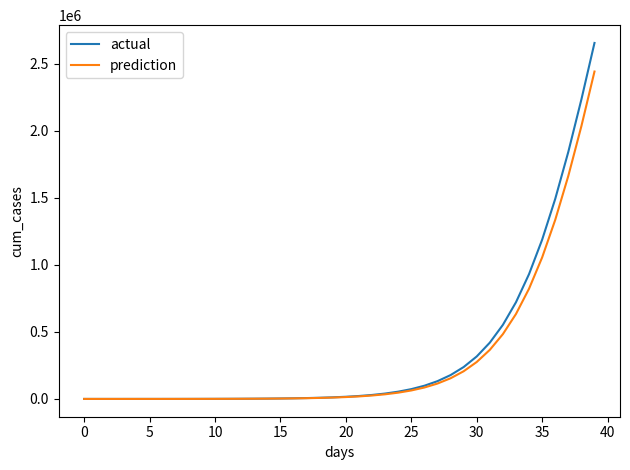

How many lines are shown in the chart?

2